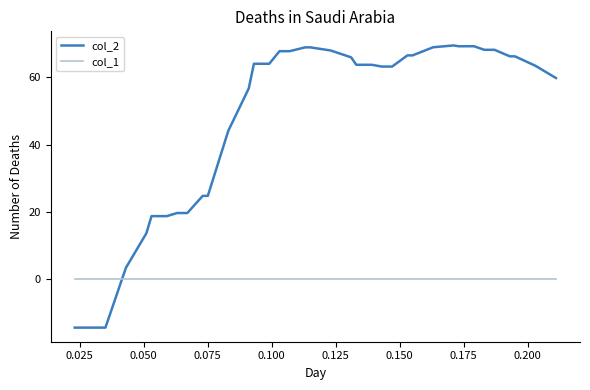

Which series has the largest total across all categories?

col_2